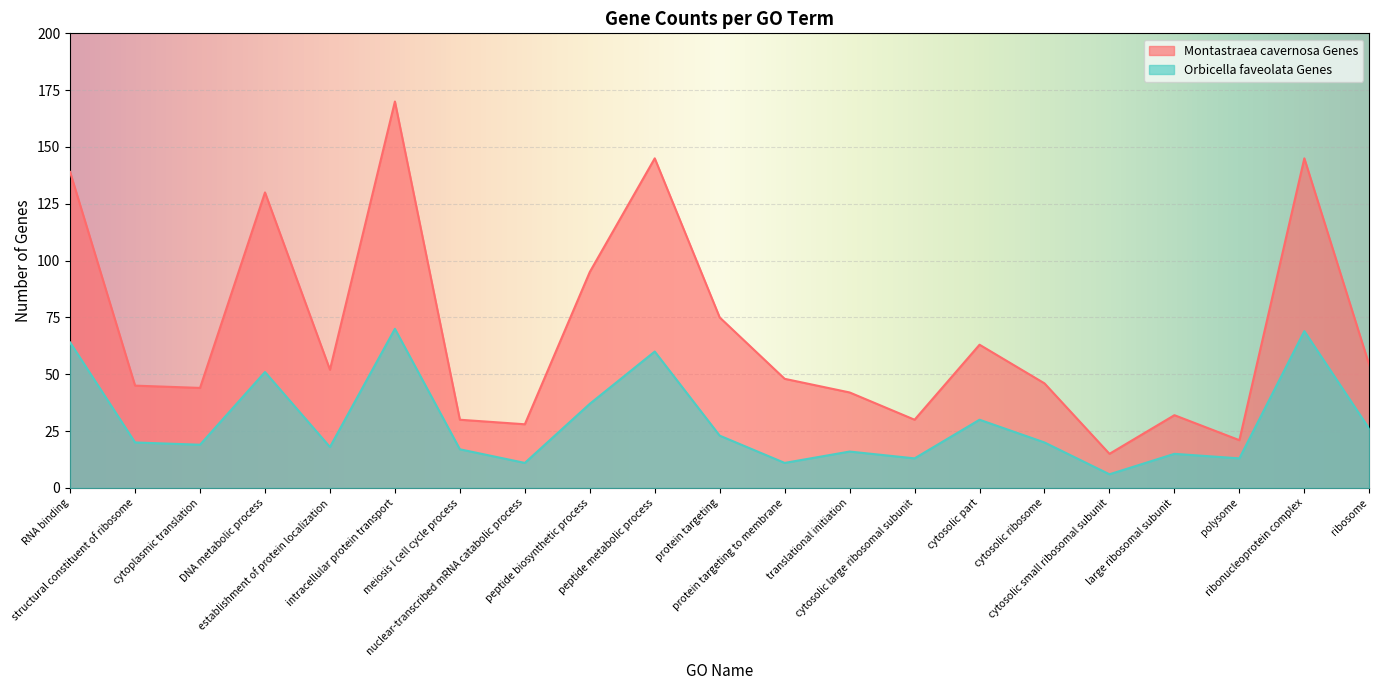

How many lines are shown in the chart?

2